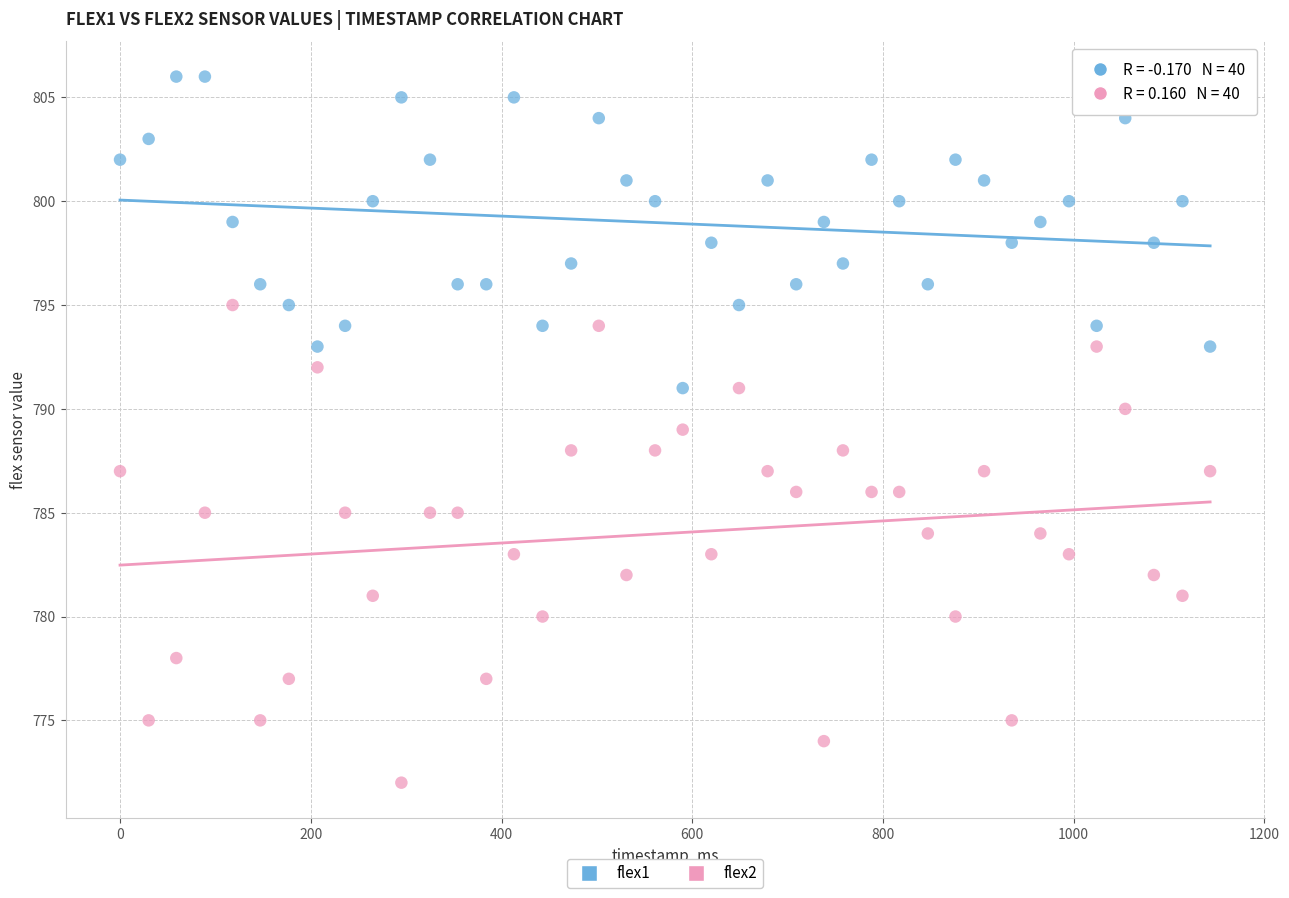

Which series contains the lowest Y value?

flex2